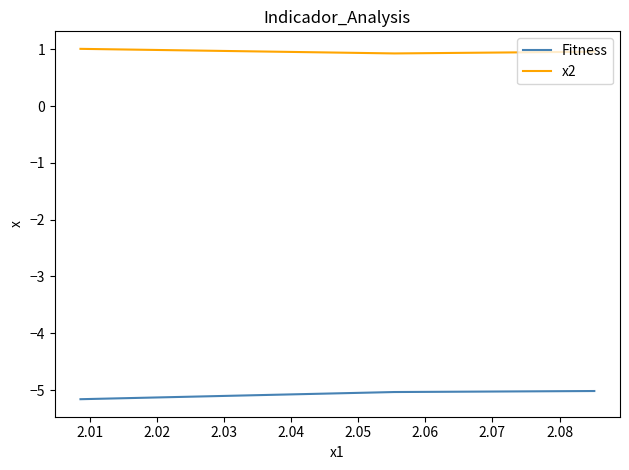

Rank the series by their average value, from highest to lowest.

x2, Fitness